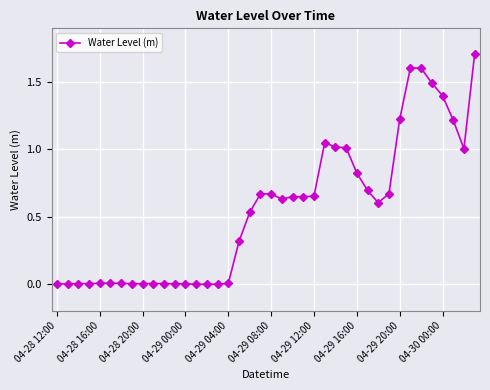

What is the value of the 18th point from the left?

0.3